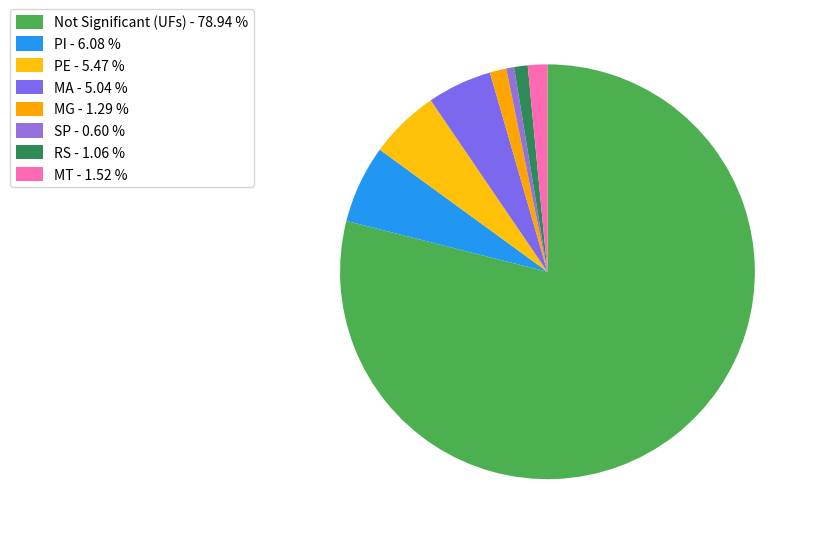

What is the largest slice in the pie chart?

Not Significant (UFs) - 78.94 %